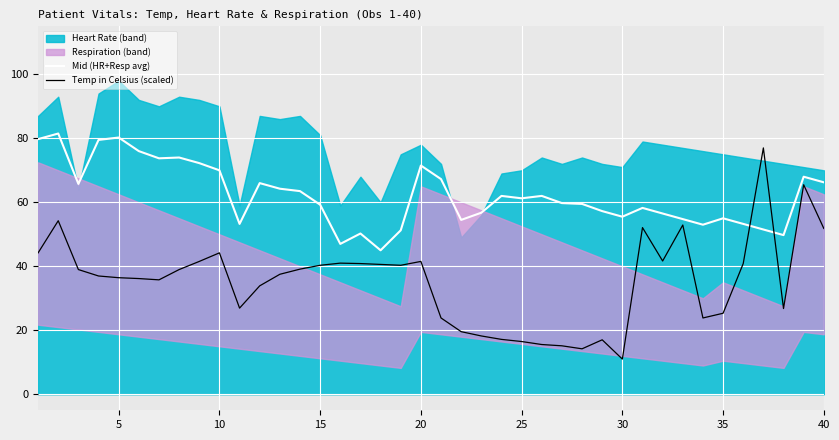

What is the minimum value for Temp in Celsius (scaled)?

11.0